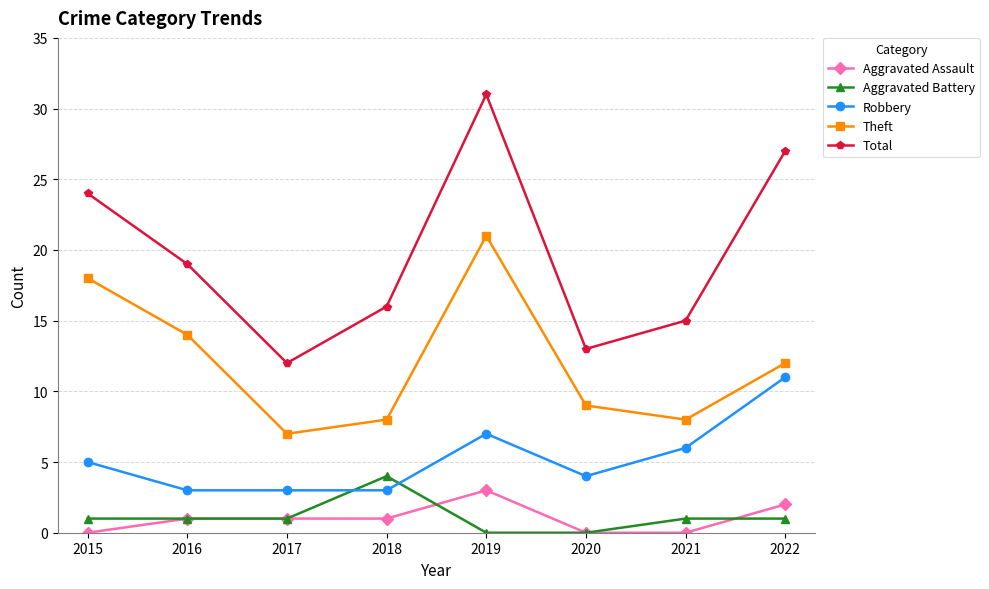

Does the chart display data point markers on the line(s)?

Yes